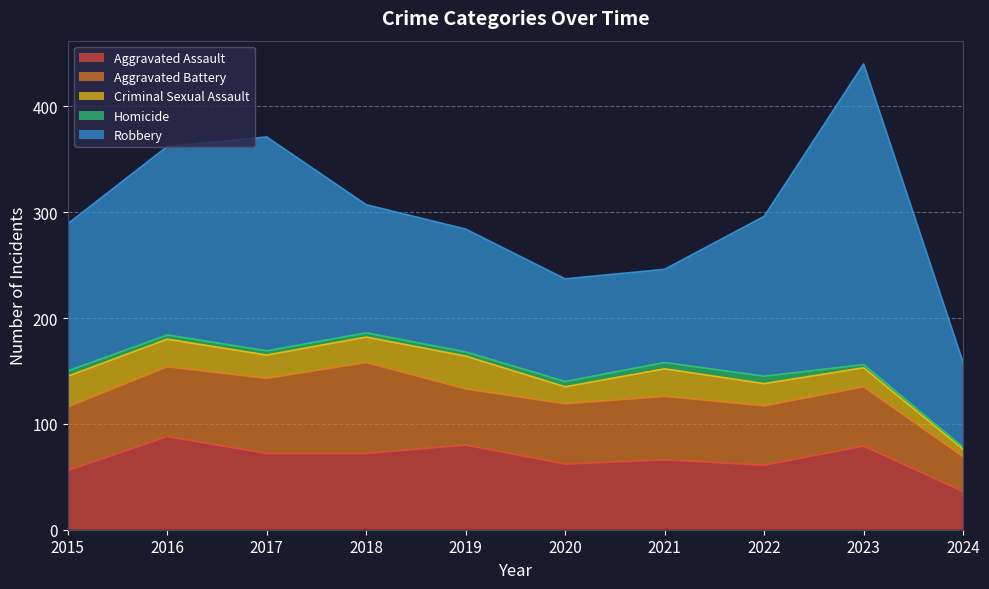

In Aggravated Battery, how many points are lower than both neighbors (excluding endpoints)?

1